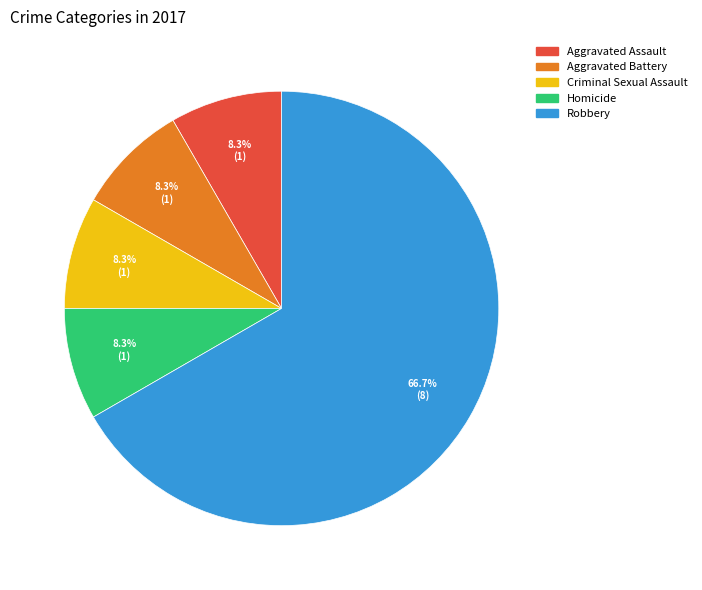

How many slices are in this pie chart?

5